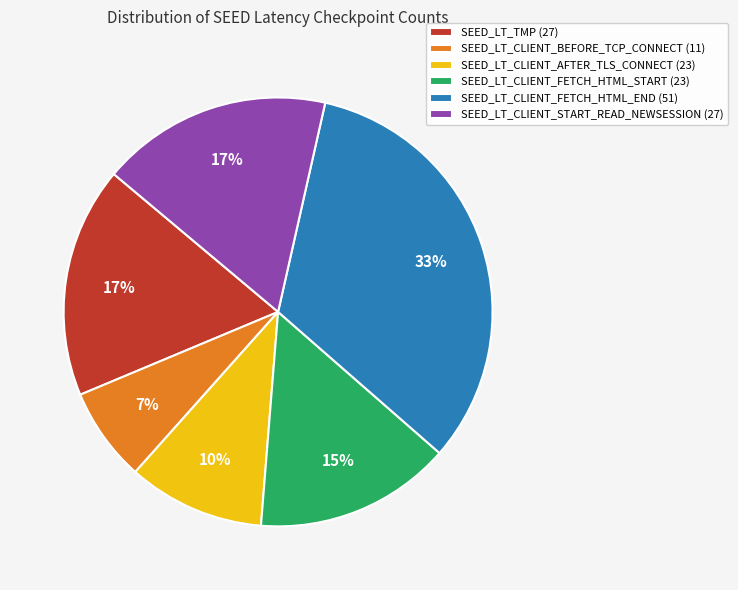

Count the number of slices in the pie.

6